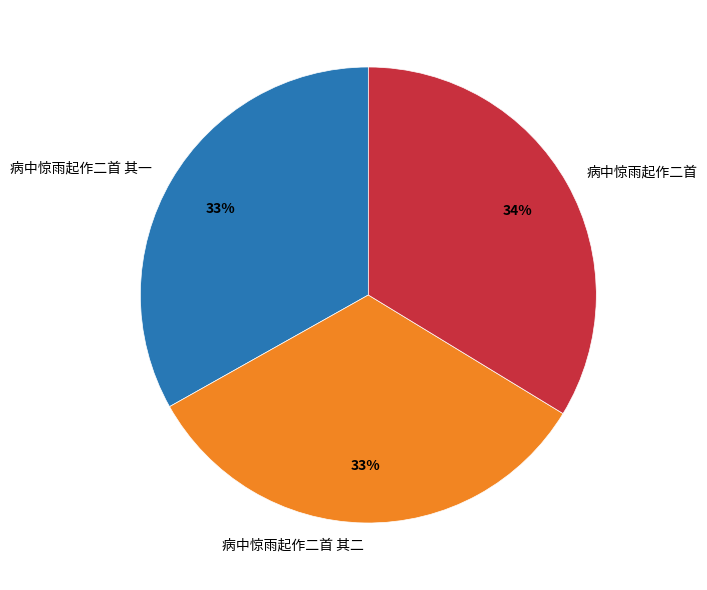

Is it true that 病中惊雨起作二首 其二 is 47% of the pie?

False